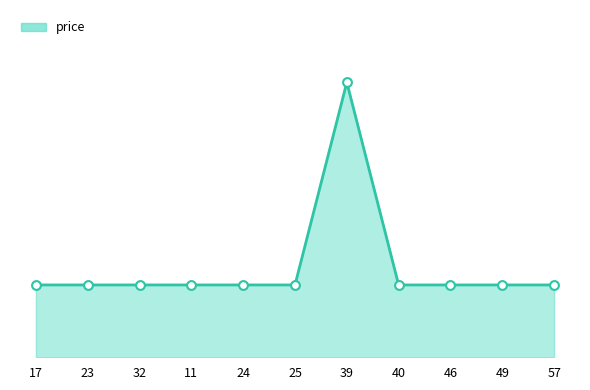

Approximately how many times larger is the value at 23 compared to 17?

1.0